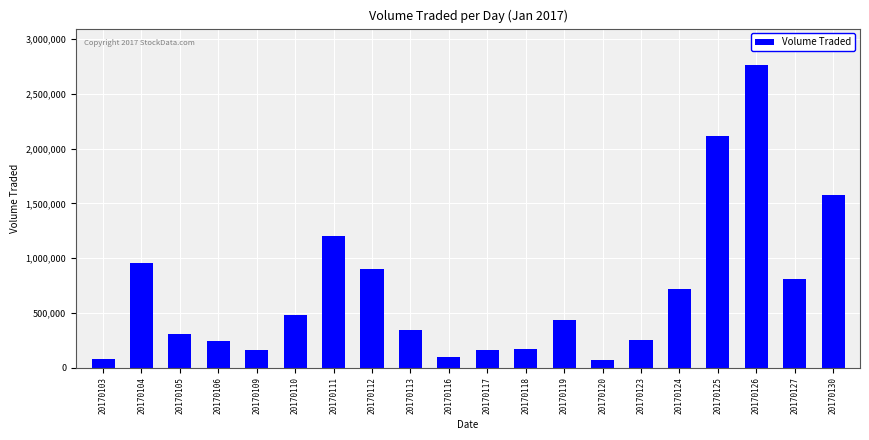

What is the value of the 7th bar from the left?

1206200